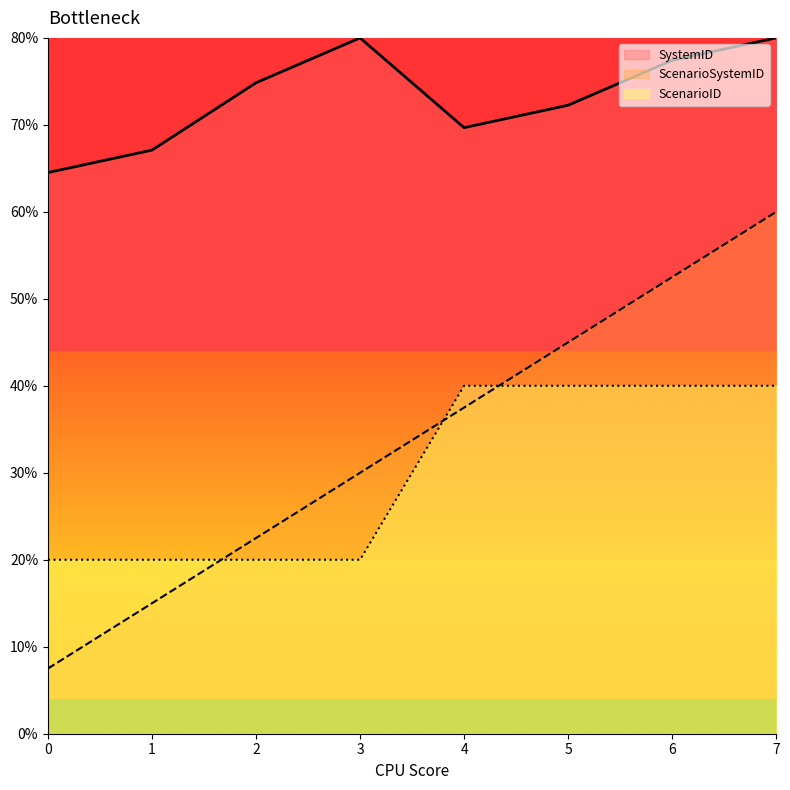

How many interior local valleys does the SystemID series have?

1